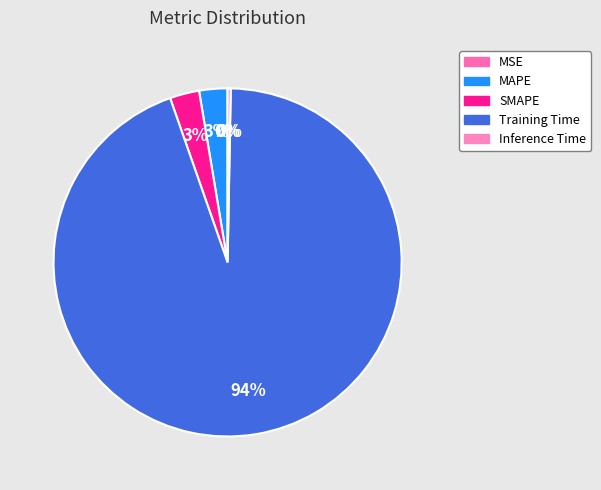

What percentage do MSE and MAPE together represent?

2.6%